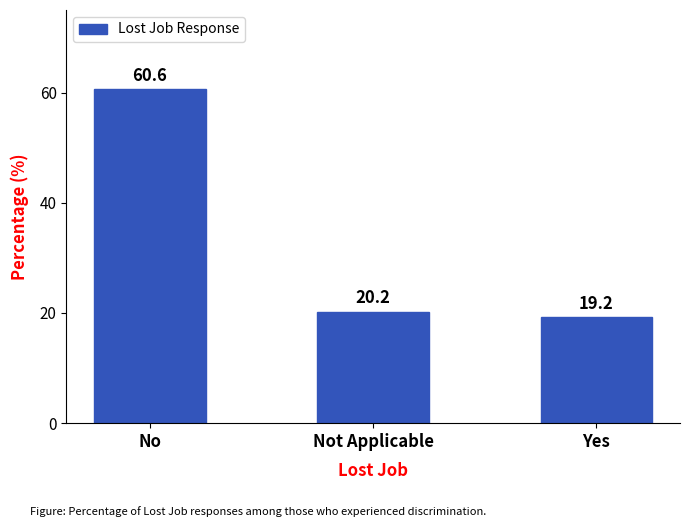

Is it true that the value at No is 28.8?

False